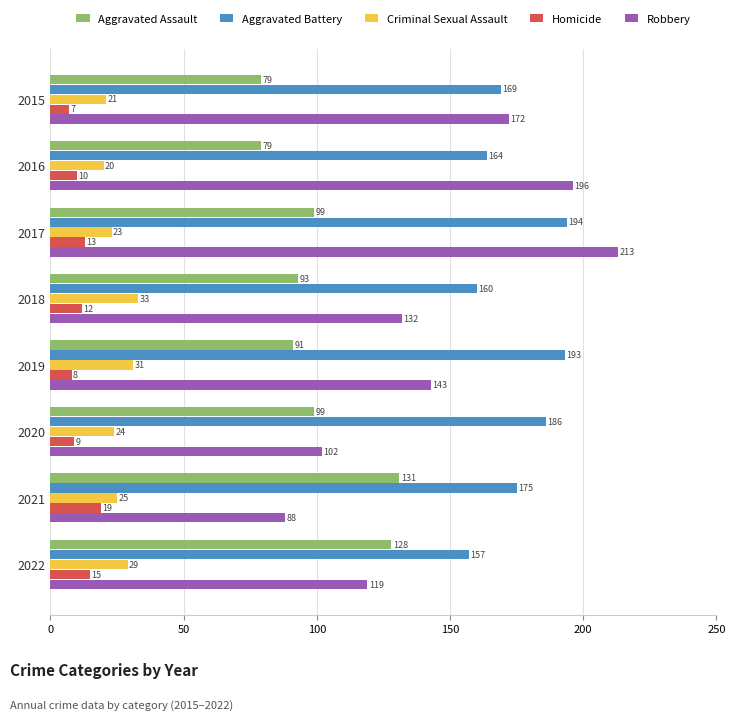

What is the total value across all series at 2018?

430